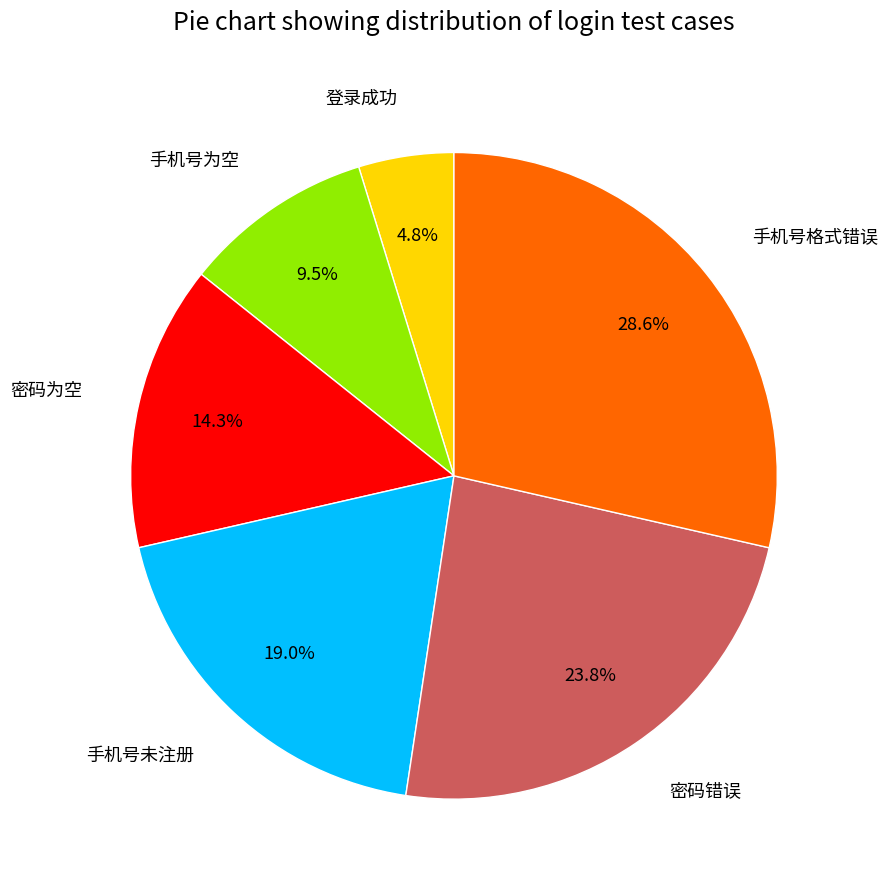

How many slices are in this pie chart?

6